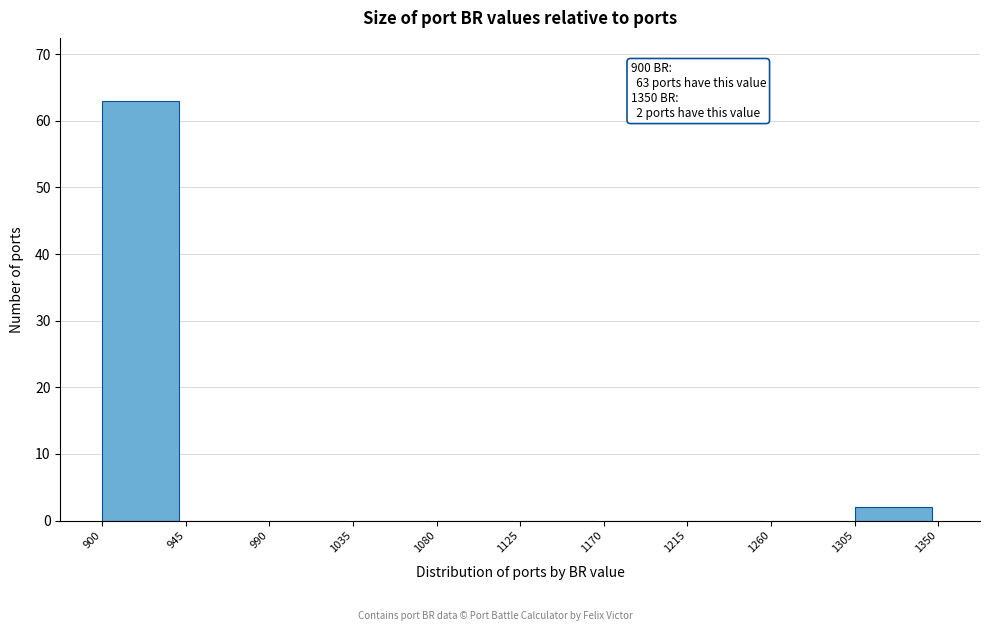

Which range on the x-axis has the tallest bar?

900 to 945